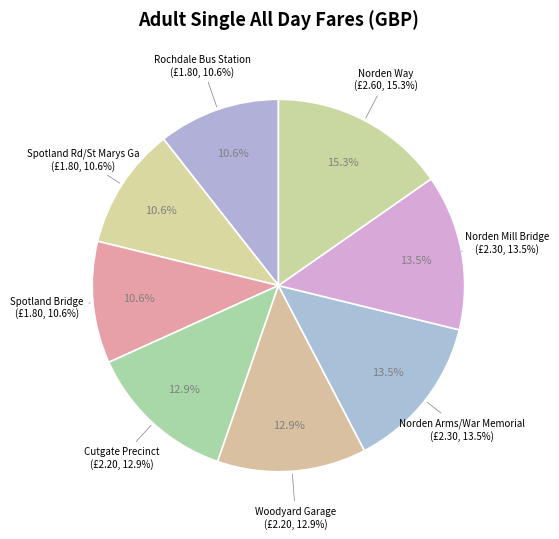

What percentage is NOT represented by Cutgate Precinct?

87.1%